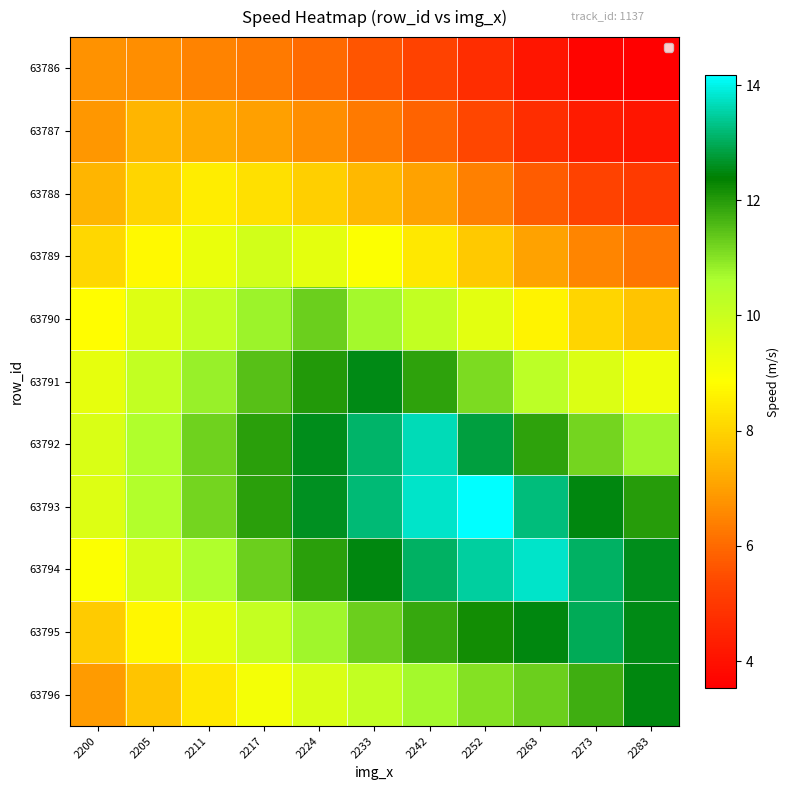

What is the difference between the highest and lowest values at 2217?

5.7